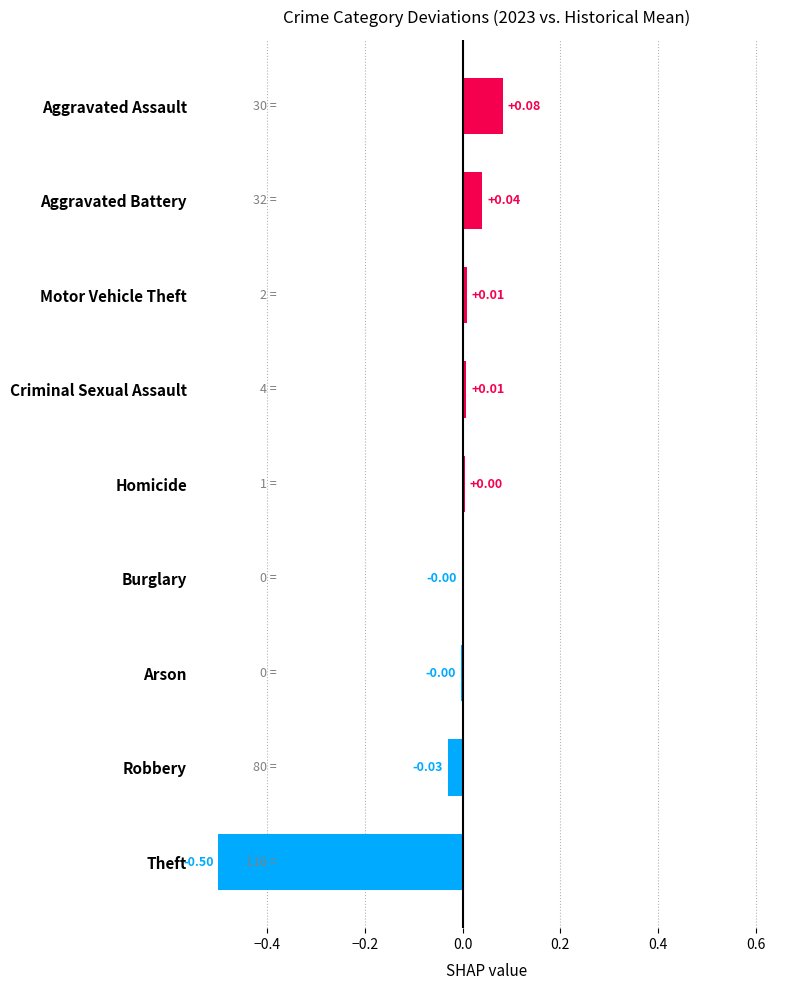

Which category has the highest value across all series?

Aggravated Assault